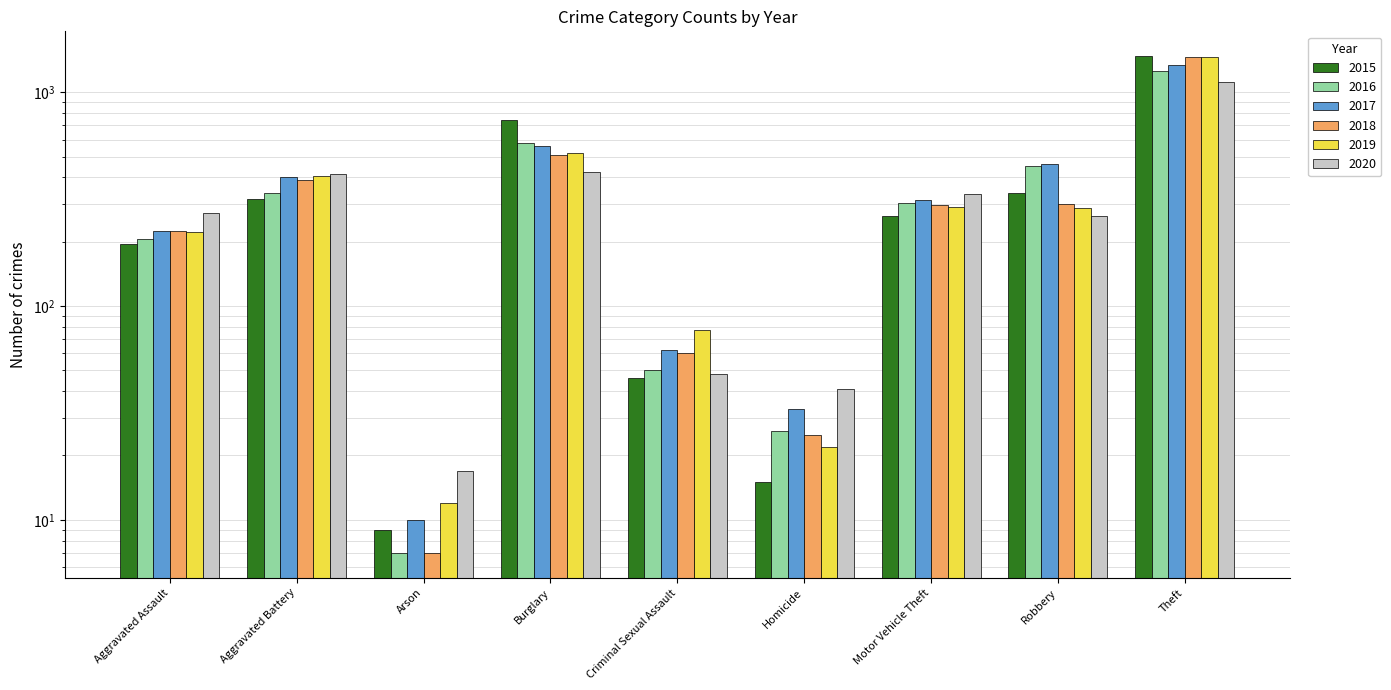

What position from the right is Robbery?

2